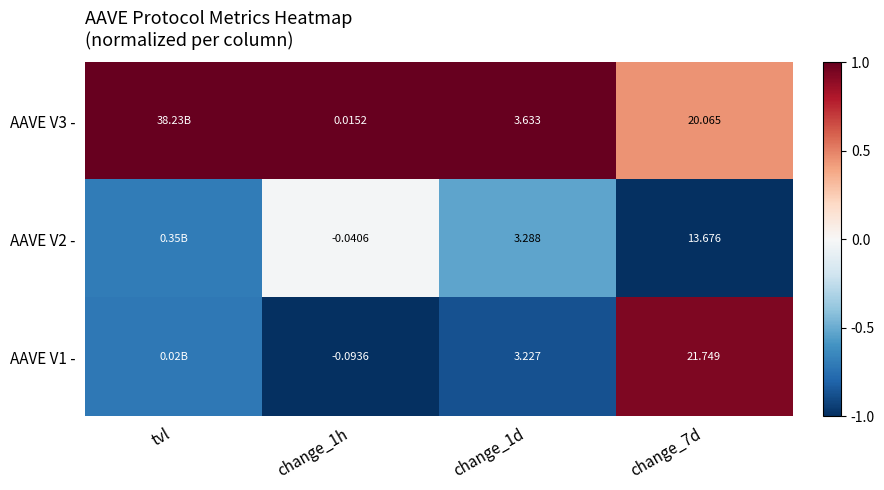

Is the value of AAVE V1 - at change_1h greater than the value of AAVE V3 - at change_7d?

No